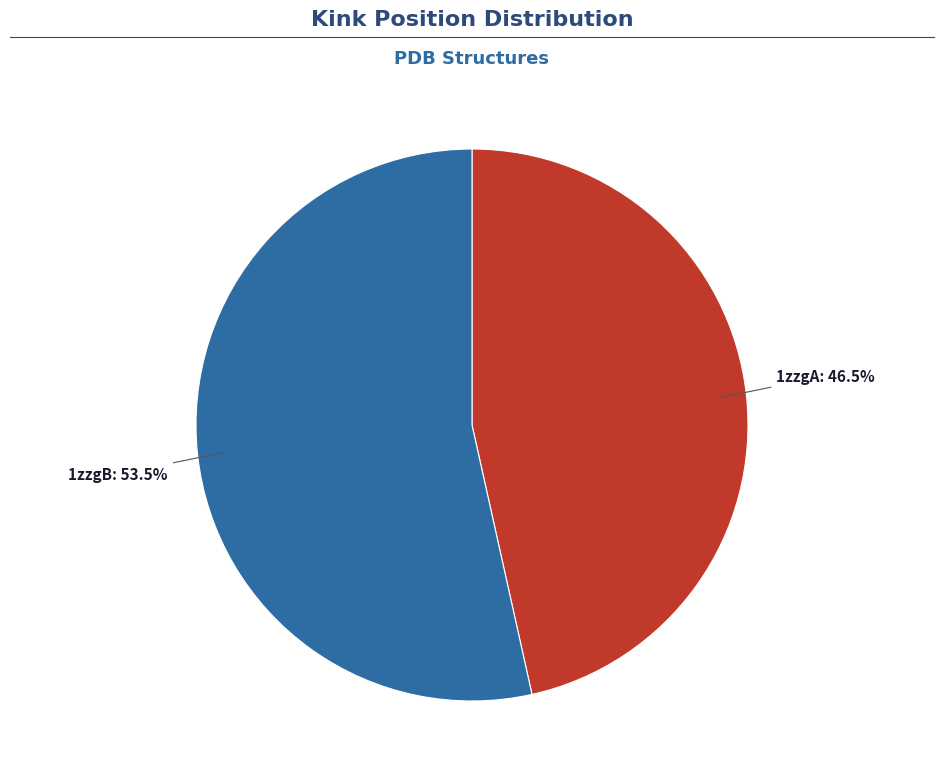

Does any single category account for the majority?

Yes